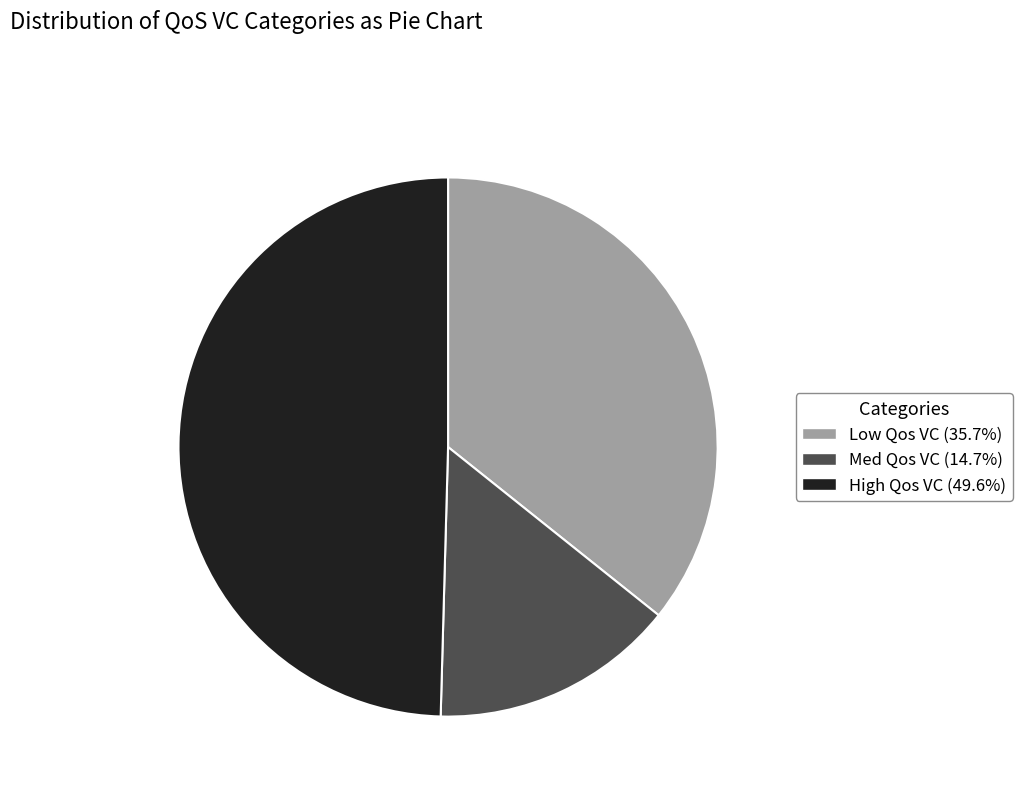

Is there any slice that represents more than half of the pie?

No